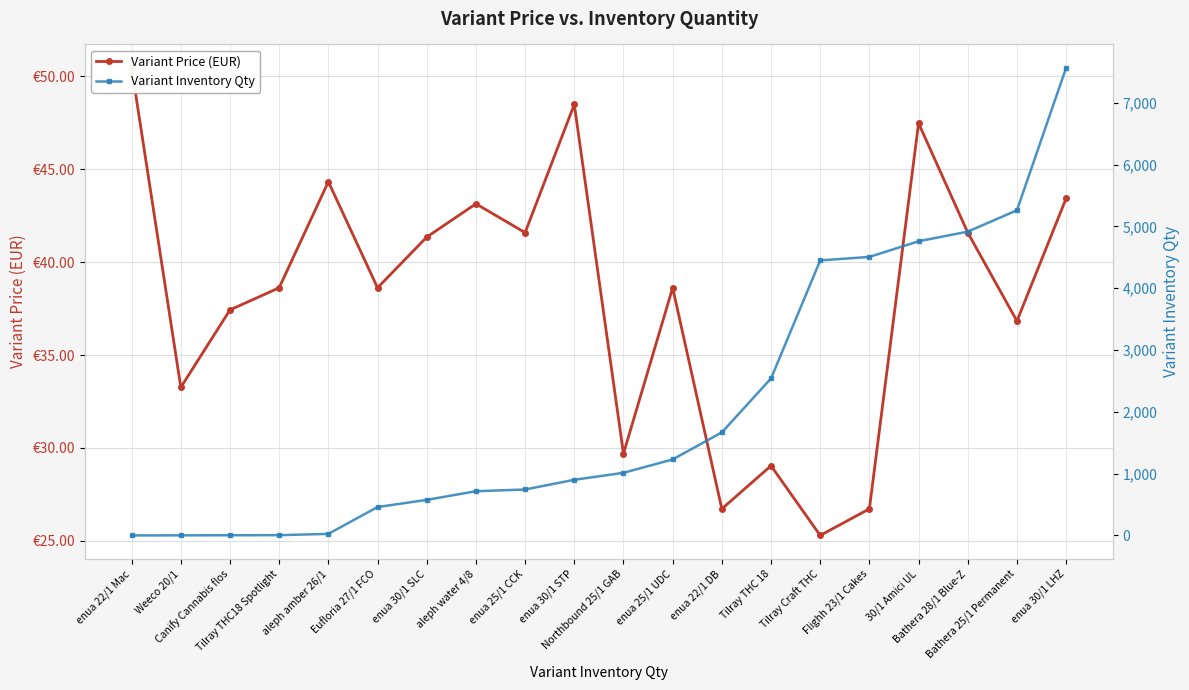

After their last crossing, which series has the higher values: Variant Inventory Qty or Variant Price (EUR)?

Variant Inventory Qty